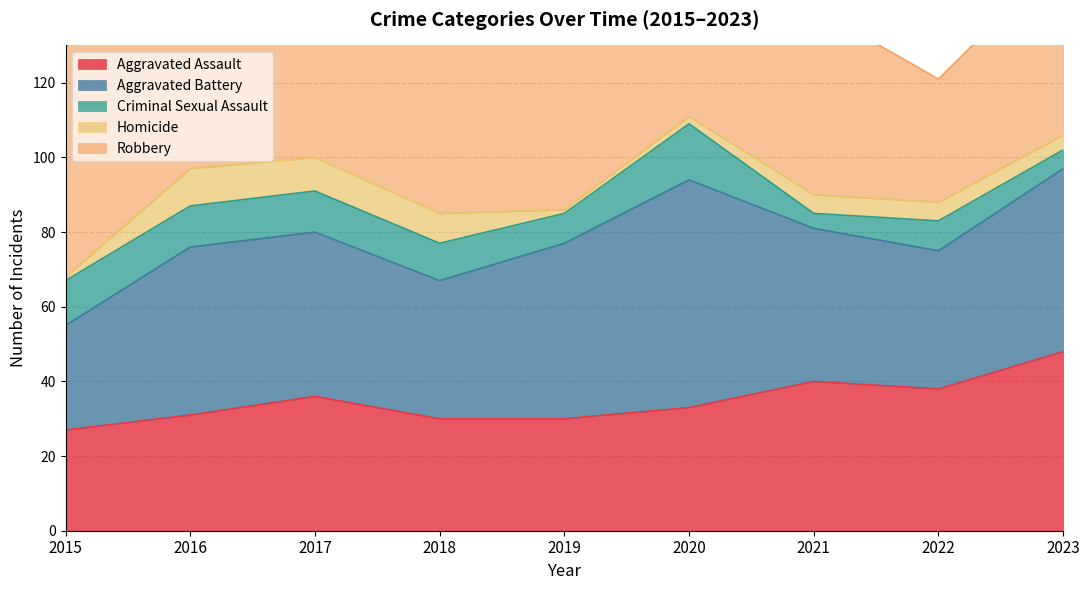

What are all the series names shown in the legend?

Aggravated Assault, Aggravated Battery, Criminal Sexual Assault, Homicide, Robbery